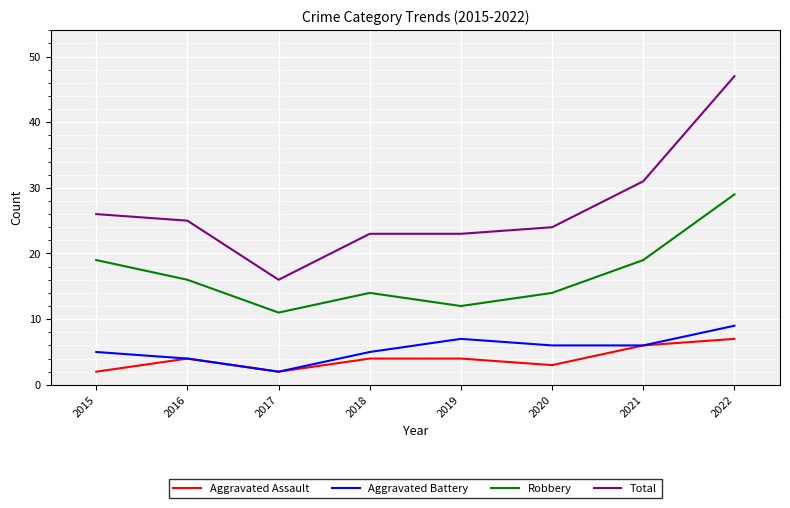

What are all the series names shown in the legend?

Aggravated Assault, Aggravated Battery, Robbery, Total